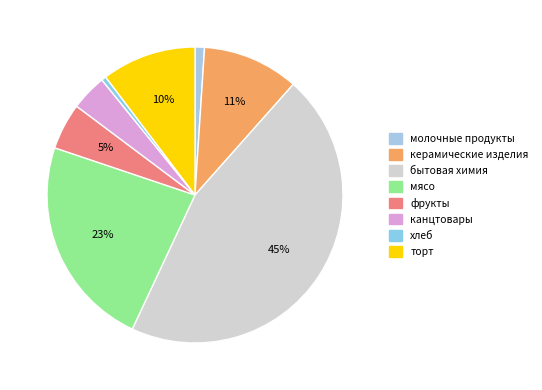

The бытовая химия slice represents 36% of the pie. True or false?

False